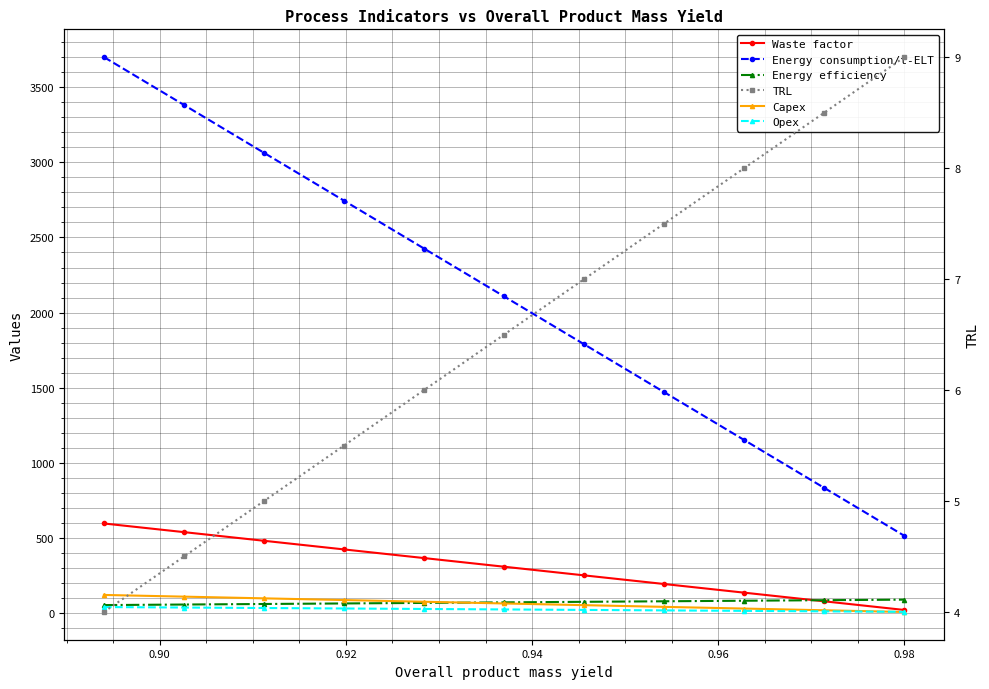

What is the difference between the maximum and minimum values in the TRL series?

5.0